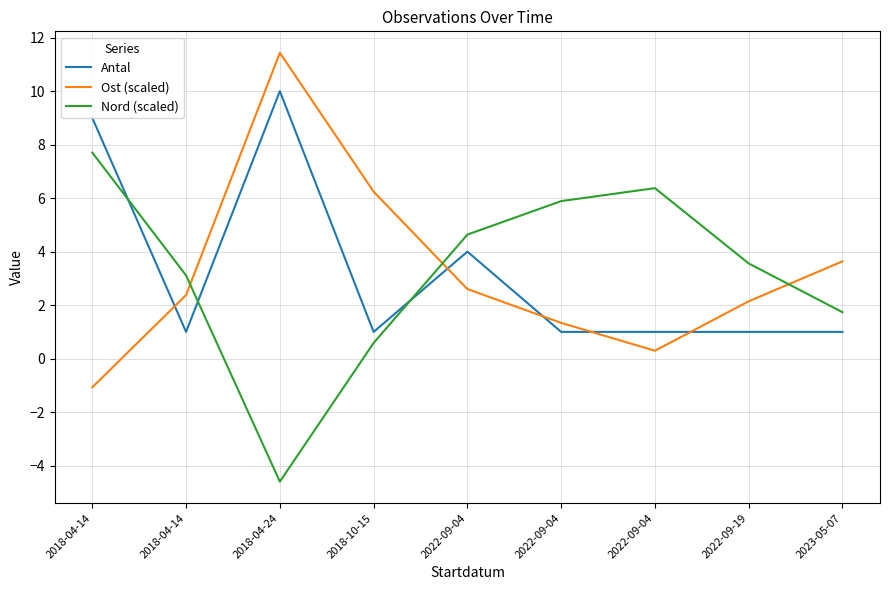

At how many categories does at least one series exceed 0?

9